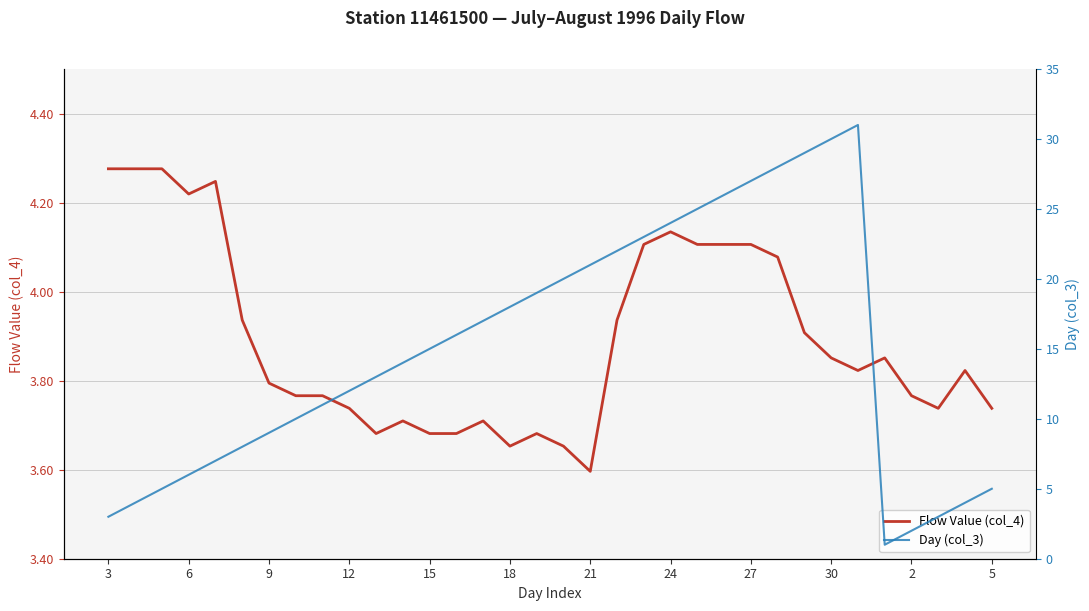

Rank the series by their average value, from lowest to highest.

Flow Value (col_4), Day (col_3)